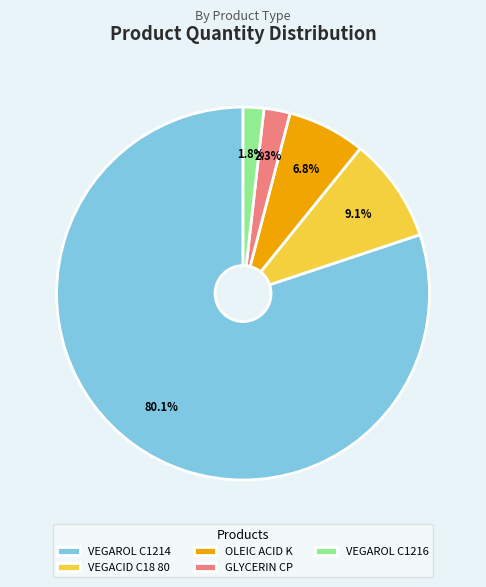

Which has a higher value, VEGAROL C1214 or OLEIC ACID K?

VEGAROL C1214